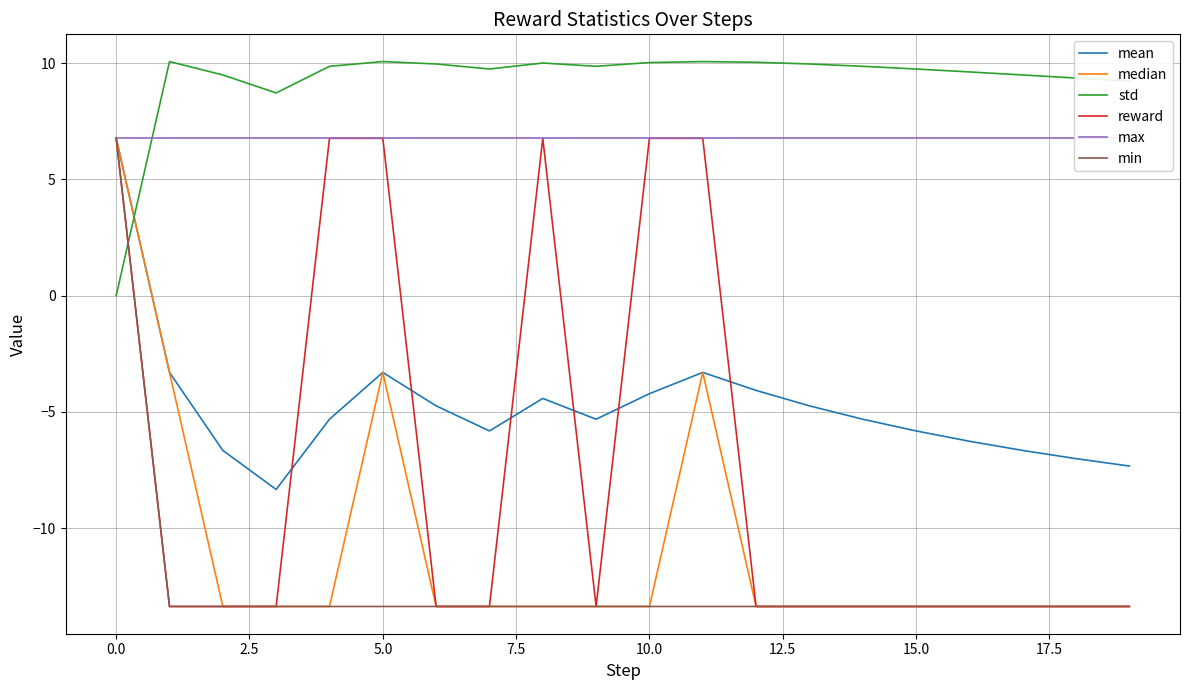

The value of min at 15.0 is -17.8. True or false?

False